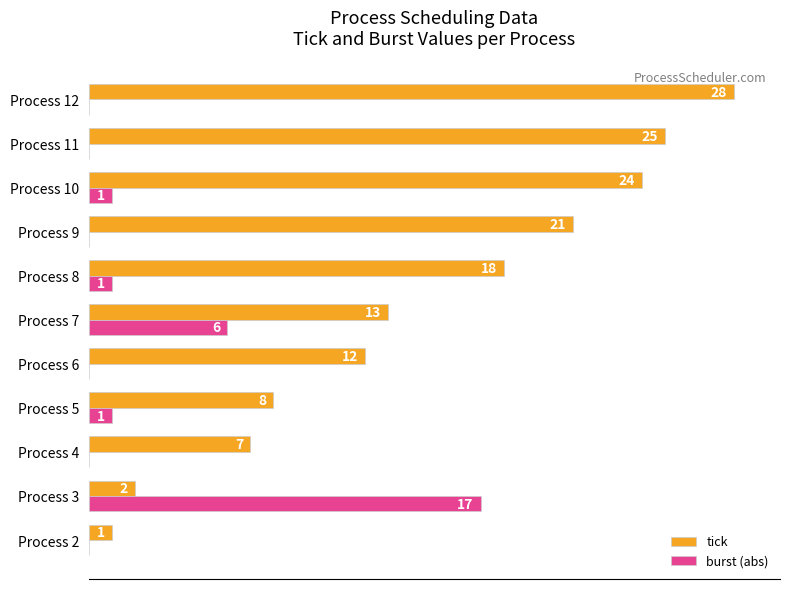

Which series has the largest total across all categories?

tick